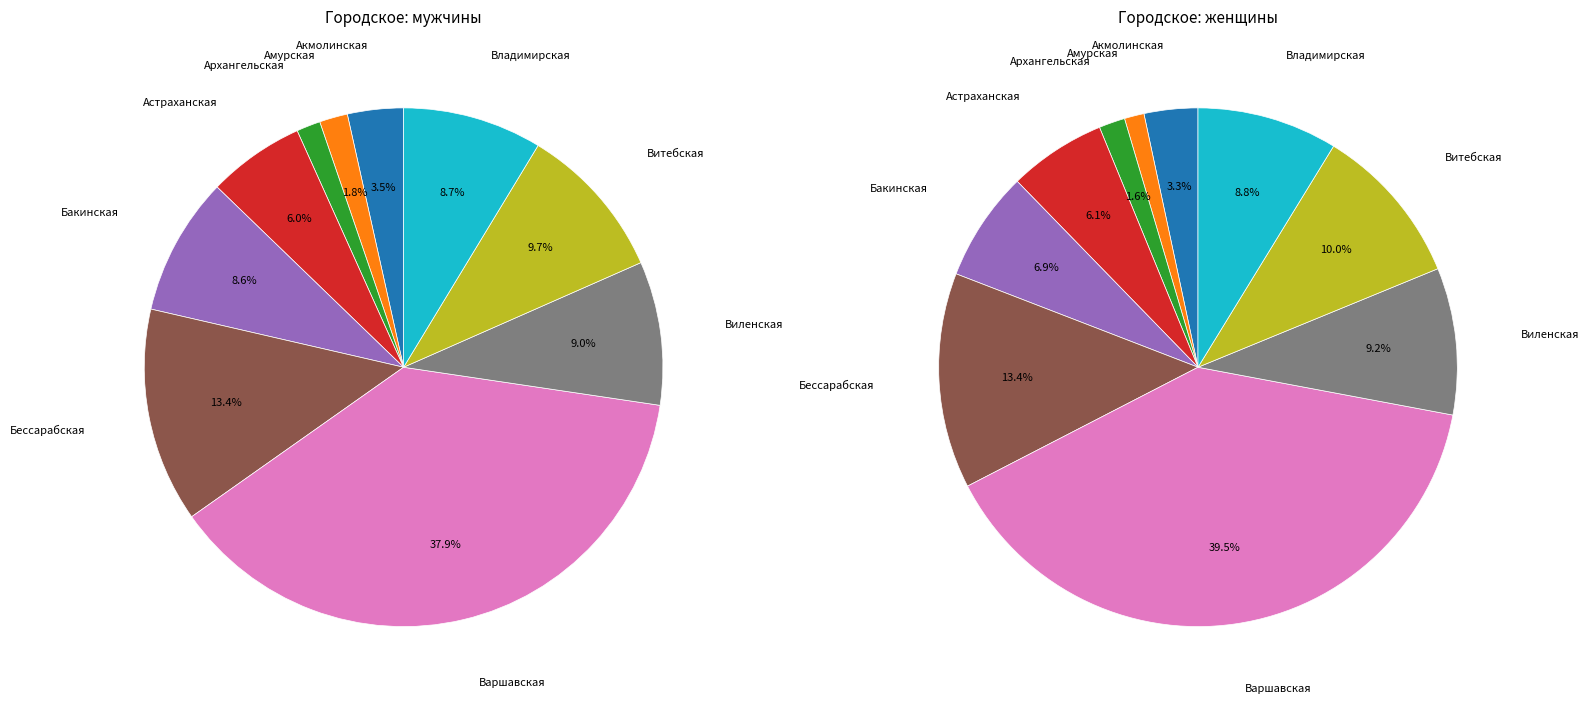

What percentage do Владимирская and Амурская together represent?

10.4%